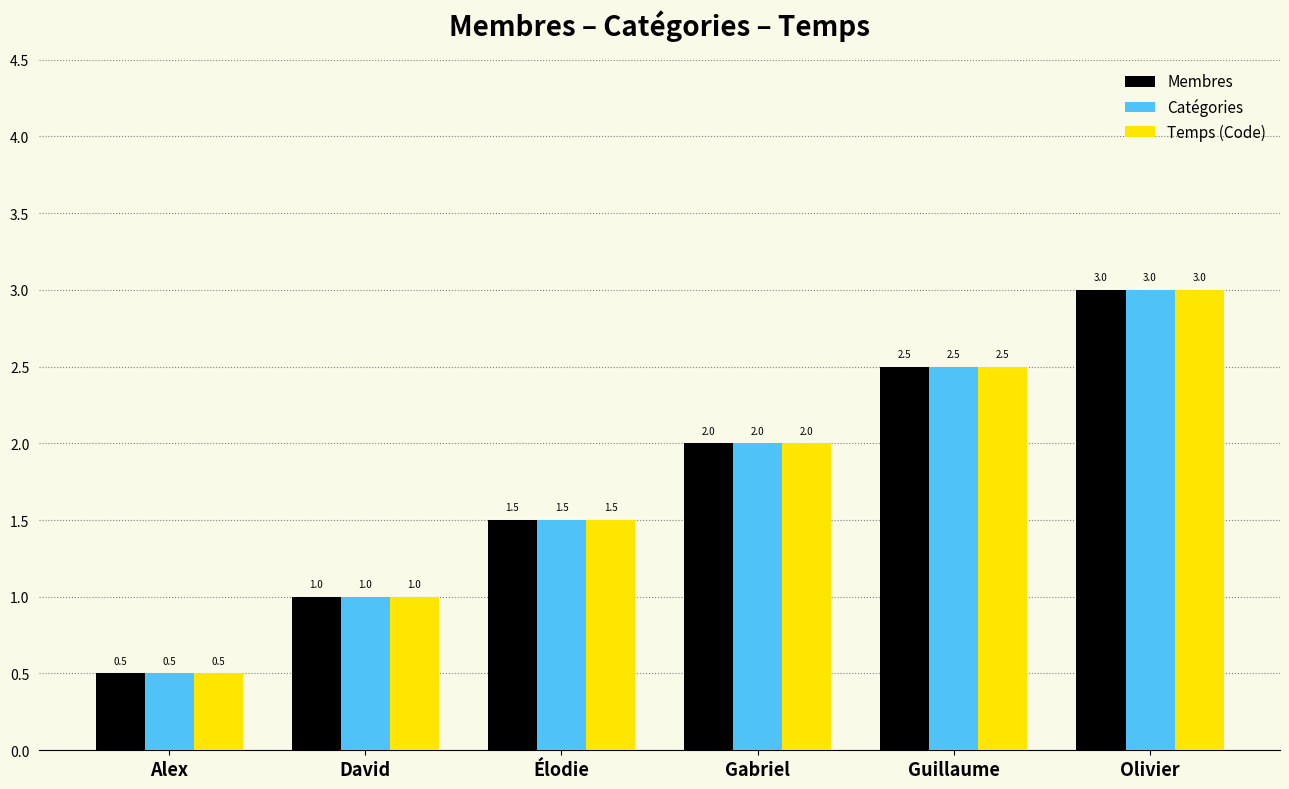

How many bars are there in total?

18